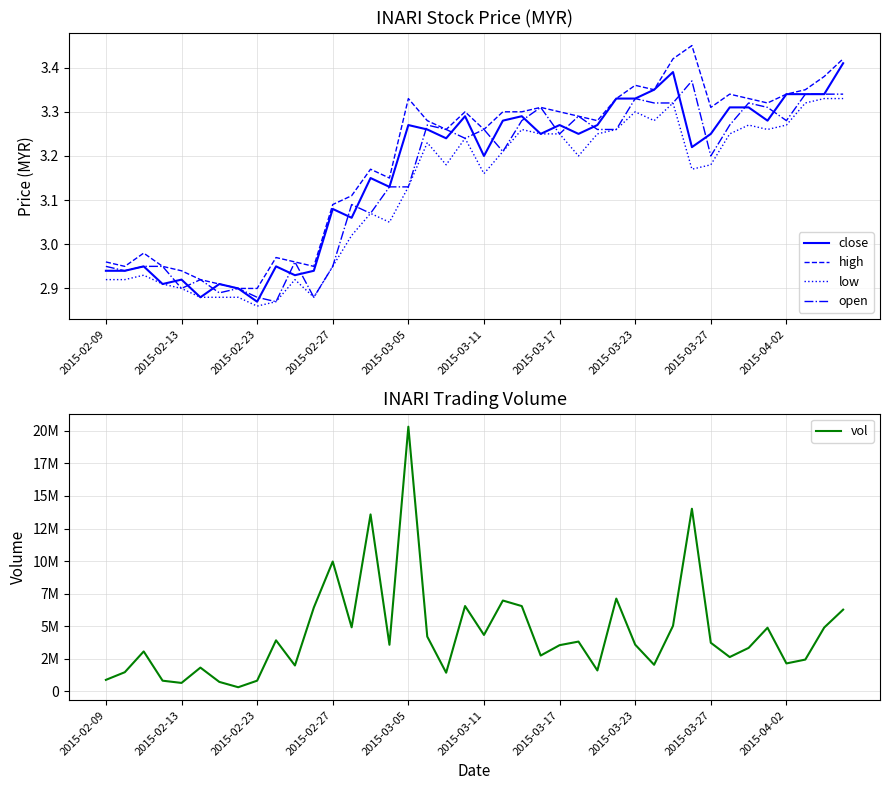

Reading left to right, extract all data points from this chart.

close: 2.9	2.9	3.0	2.9	2.9	2.9	2.9	2.9	2.9	3.0	2.9	2.9	3.1	3.1	3.1	3.1	3.3	3.3	3.2	3.3	3.2	3.3	3.3	3.2	3.3	3.2	3.3	3.3	3.3	3.4	3.4	3.2	3.2	3.3	3.3	3.3	3.3	3.3	3.3	3.4
high: 3.0	3.0	3.0	3.0	2.9	2.9	2.9	2.9	2.9	3.0	3.0	3.0	3.1	3.1	3.2	3.1	3.3	3.3	3.3	3.3	3.3	3.3	3.3	3.3	3.3	3.3	3.3	3.3	3.4	3.4	3.4	3.5	3.3	3.3	3.3	3.3	3.3	3.4	3.4	3.4
low: 2.9	2.9	2.9	2.9	2.9	2.9	2.9	2.9	2.9	2.9	2.9	2.9	3.0	3.0	3.1	3.0	3.1	3.2	3.2	3.2	3.2	3.2	3.3	3.2	3.2	3.2	3.2	3.3	3.3	3.3	3.3	3.2	3.2	3.2	3.3	3.3	3.3	3.3	3.3	3.3
open: 3.0	2.9	3.0	3.0	2.9	2.9	2.9	2.9	2.9	2.9	3.0	2.9	3.0	3.1	3.1	3.1	3.1	3.3	3.3	3.2	3.3	3.2	3.3	3.3	3.2	3.3	3.3	3.3	3.3	3.3	3.3	3.4	3.2	3.3	3.3	3.3	3.3	3.3	3.3	3.3
vol: 879600.0	1467600.0	3063700.0	816800.0	645800.0	1822300.0	724200.0	315100.0	817600.0	3915400.0	1985000.0	6433400.0	9966000.0	4913500.0	13580300.0	3573600.0	20315900.0	4205100.0	1430200.0	6548300.0	4329000.0	6970600.0	6544900.0	2746800.0	3543900.0	3819200.0	1602700.0	7120100.0	3581900.0	2038900.0	5026900.0	14015600.0	3727300.0	2632100.0	3334300.0	4882900.0	2141600.0	2438300.0	4899500.0	6270900.0